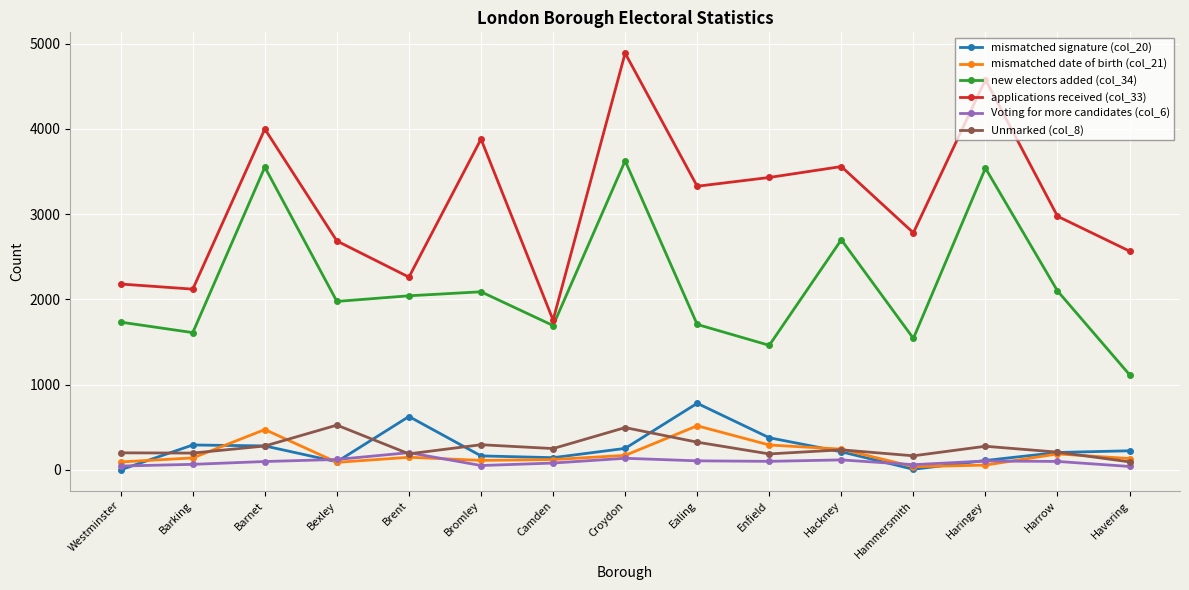

What is the total value across all series at Bromley?

6590